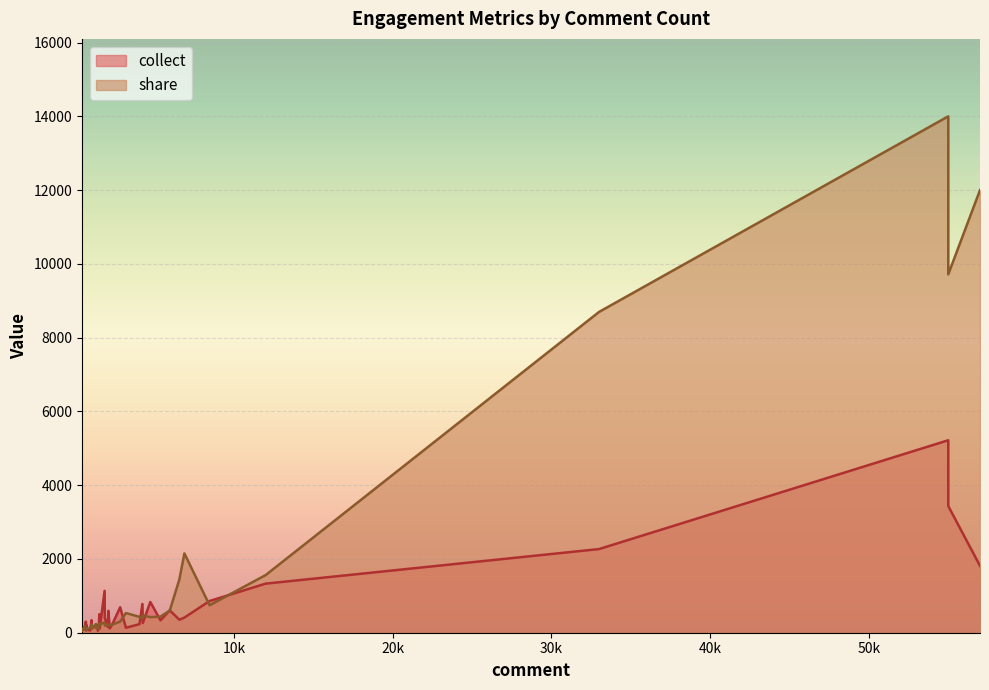

Which has a higher value, 21 or 27?

27